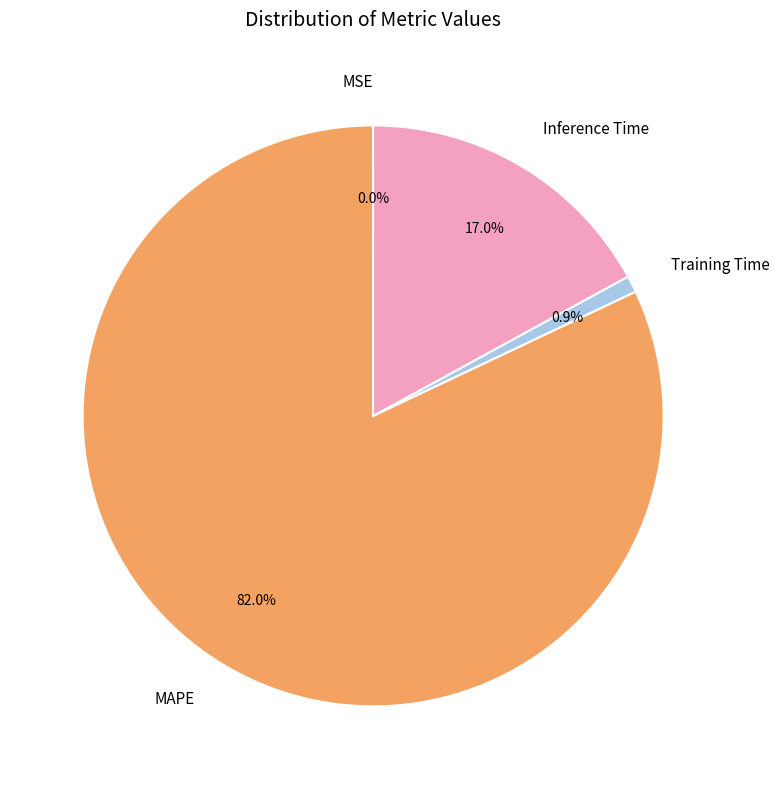

What is the largest slice in the pie chart?

MAPE